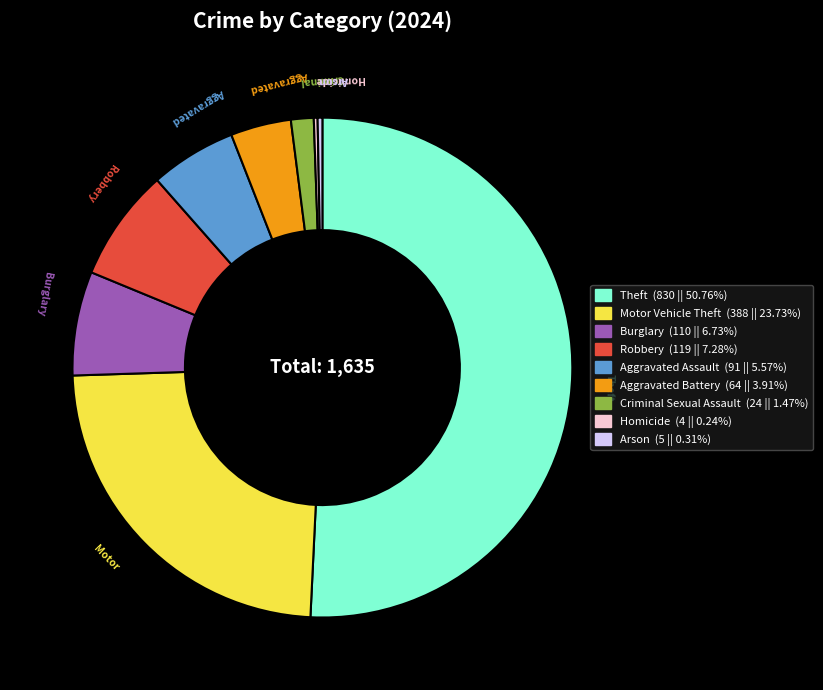

To the nearest percent, what is the average slice percentage?

11%